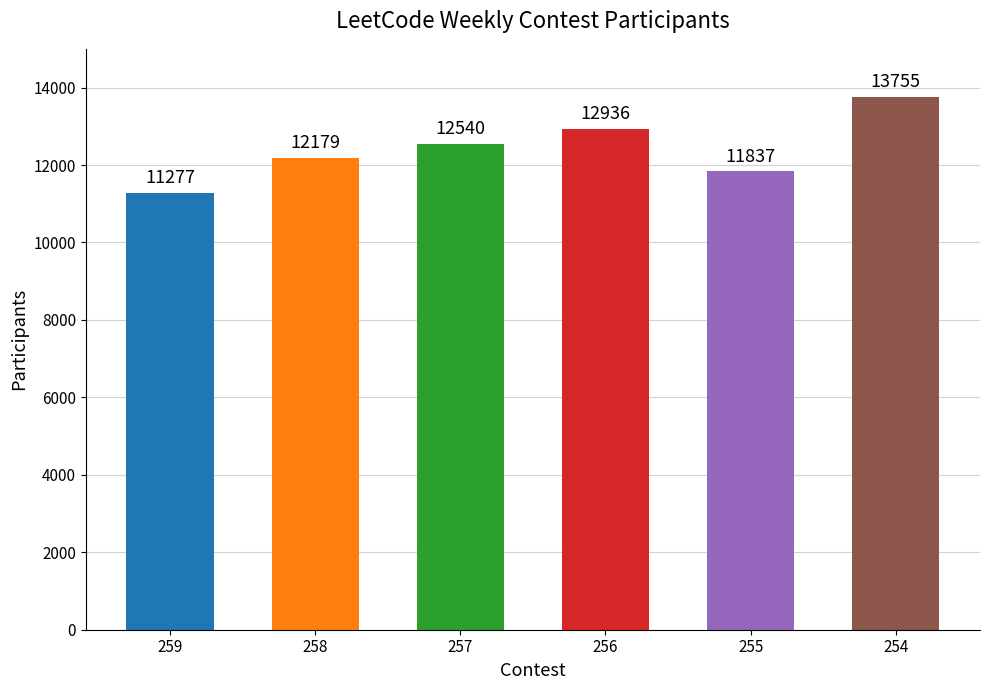

The chart shows a value of 13755 at 254. True or false?

True